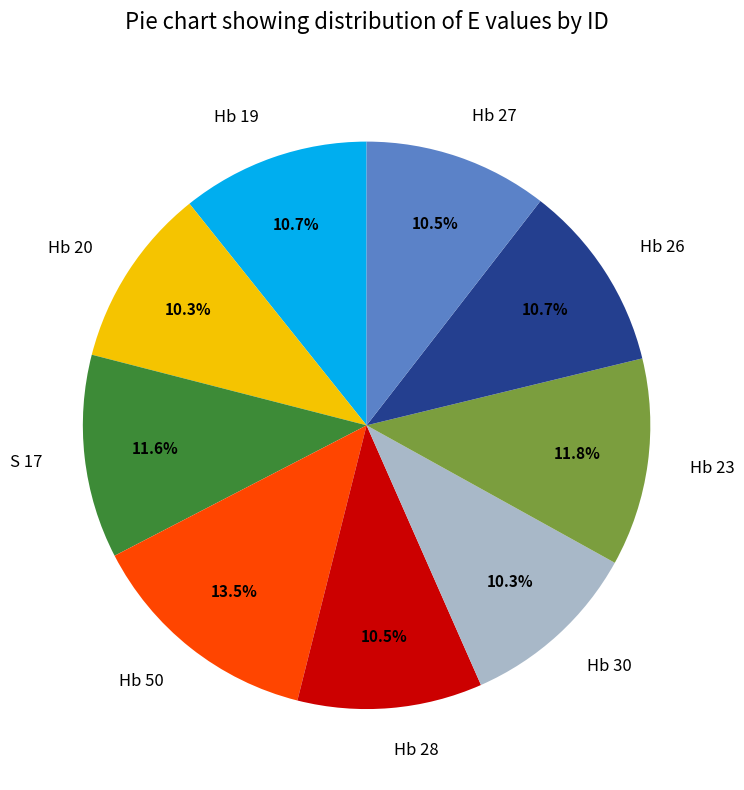

Approximately how many times larger is the value at Hb 27 compared to Hb 30?

1.0